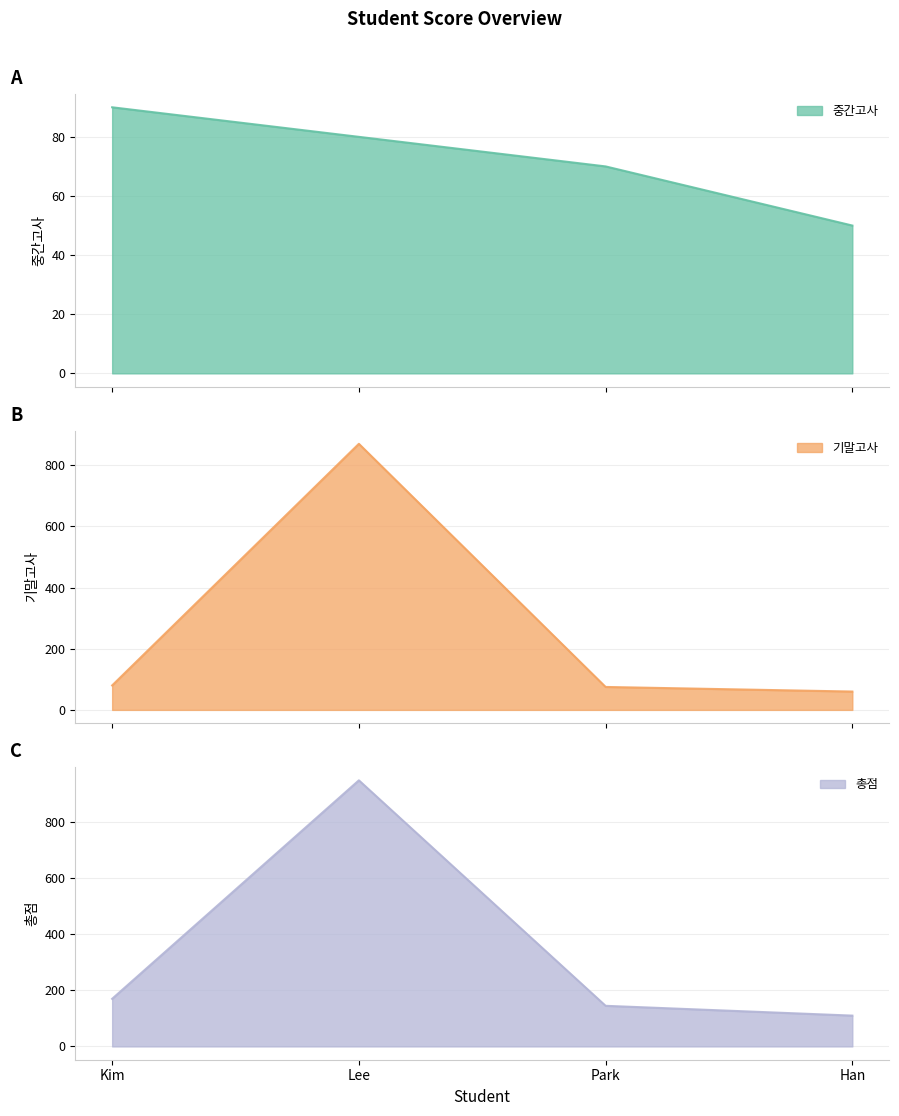

Between Kim and Han, which series saw the biggest shift?

총점